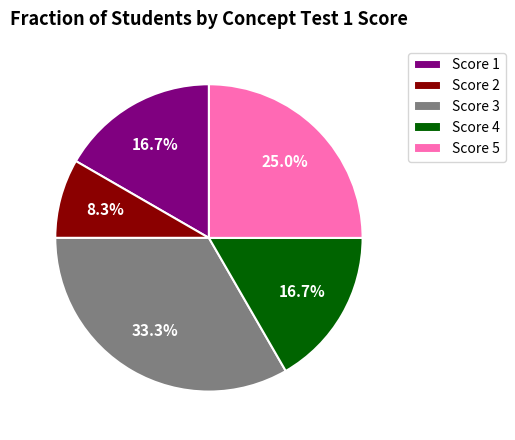

Does Score 1 represent more than half of the total?

No